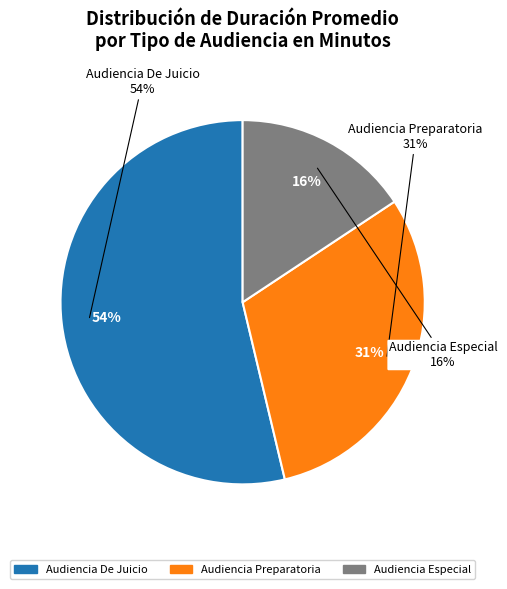

What is the change in value from Audiencia De Juicio to Audiencia Especial?

-97